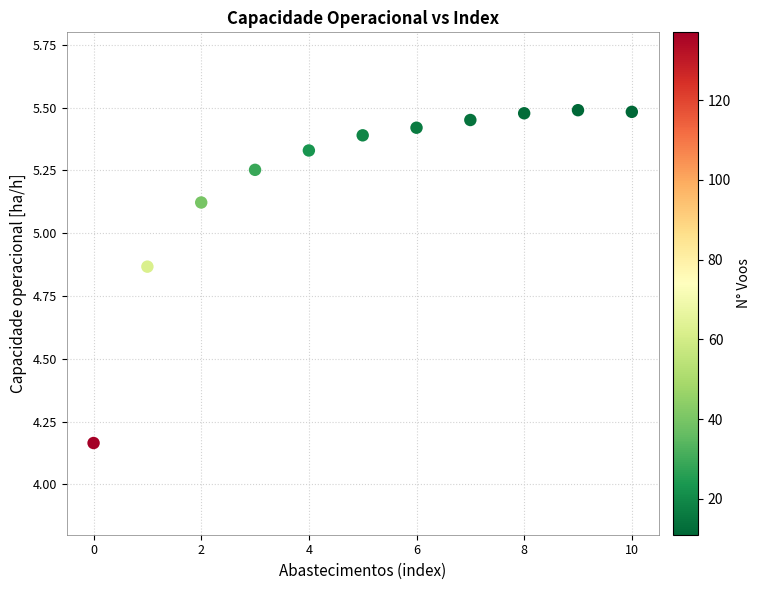

What is the average Y value?

5.2